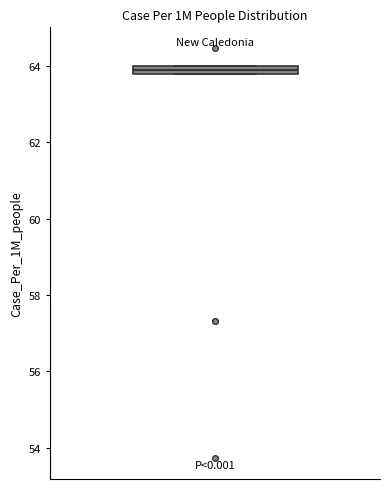

Where is the lower edge of the box on the y-axis? The values are not printed on the chart, so give them approximately, as read against the axis.

63.8